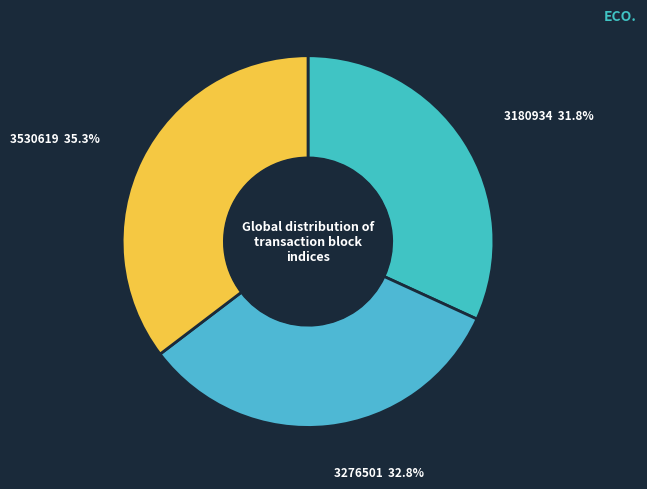

Does any single category account for the majority?

No